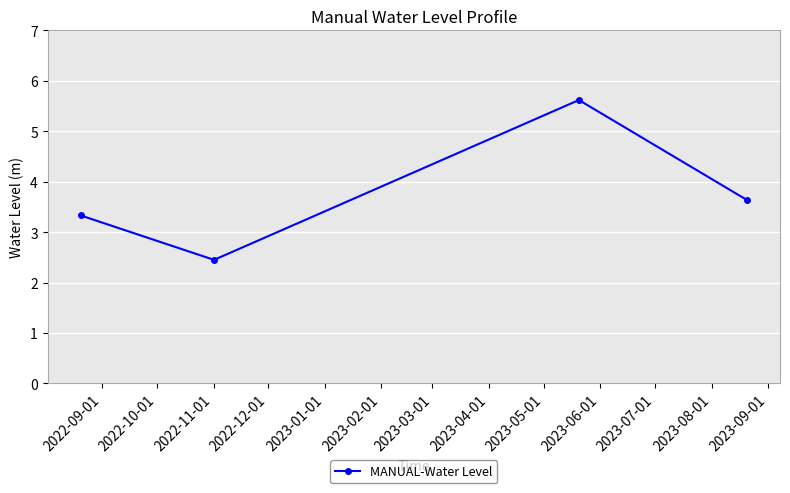

Reading right to left, what are all the values shown in this chart?

3.6	5.6	2.5	3.3